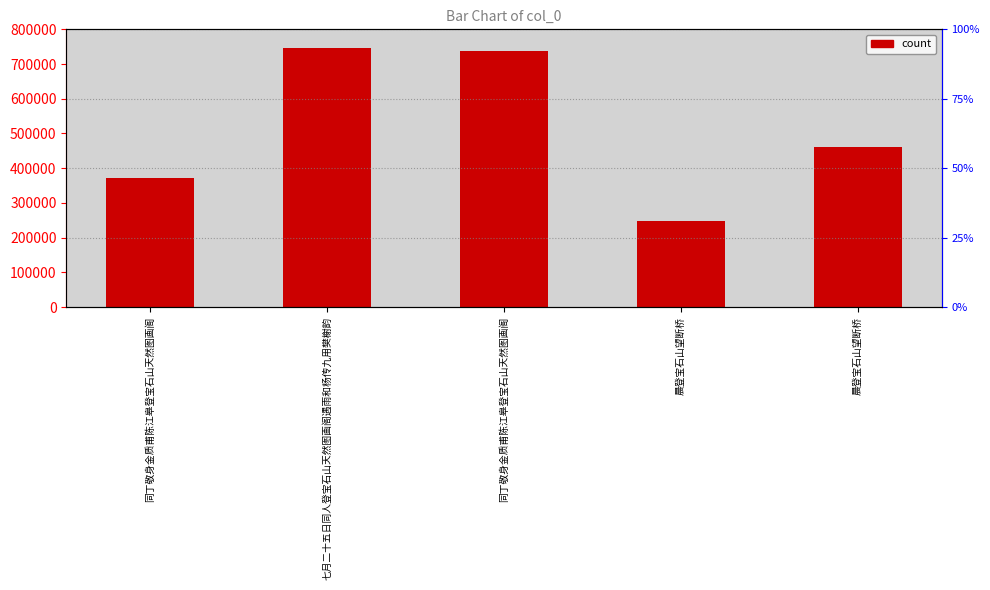

What is the sum of the values at 同丁敬身金质甫陈江皋登宝石山天然图画阁 and 同丁敬身金质甫陈江皋登宝石山天然图画阁?

1108803